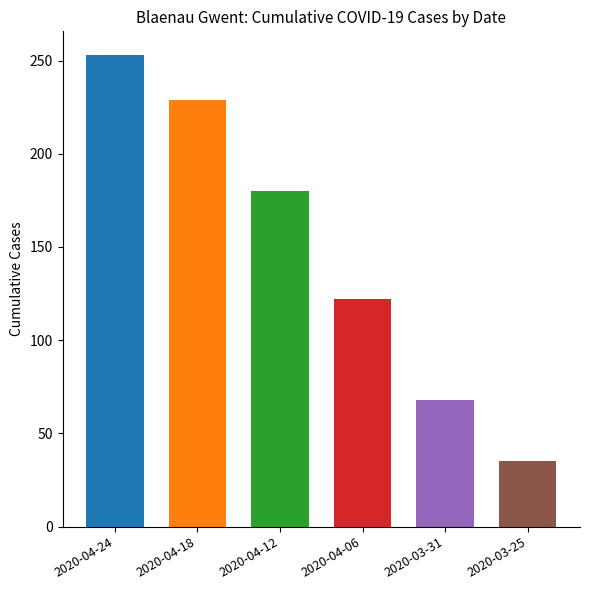

Reading right to left, extract all data points from this chart.

2020-03-25=35	2020-03-31=68	2020-04-06=122	2020-04-12=180	2020-04-18=229	2020-04-24=253